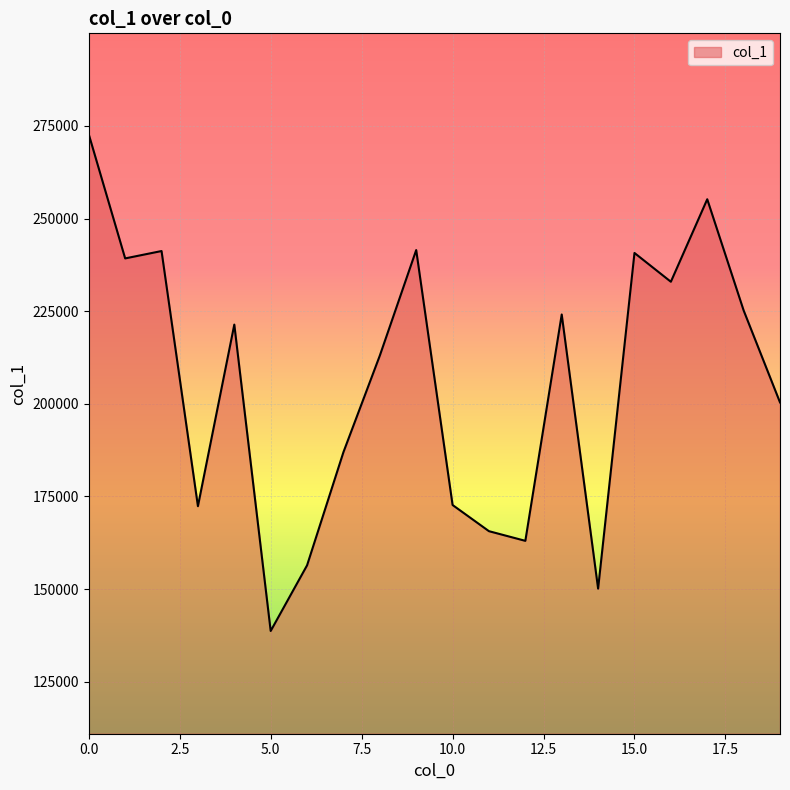

What is the minimum value shown in the chart?

138675